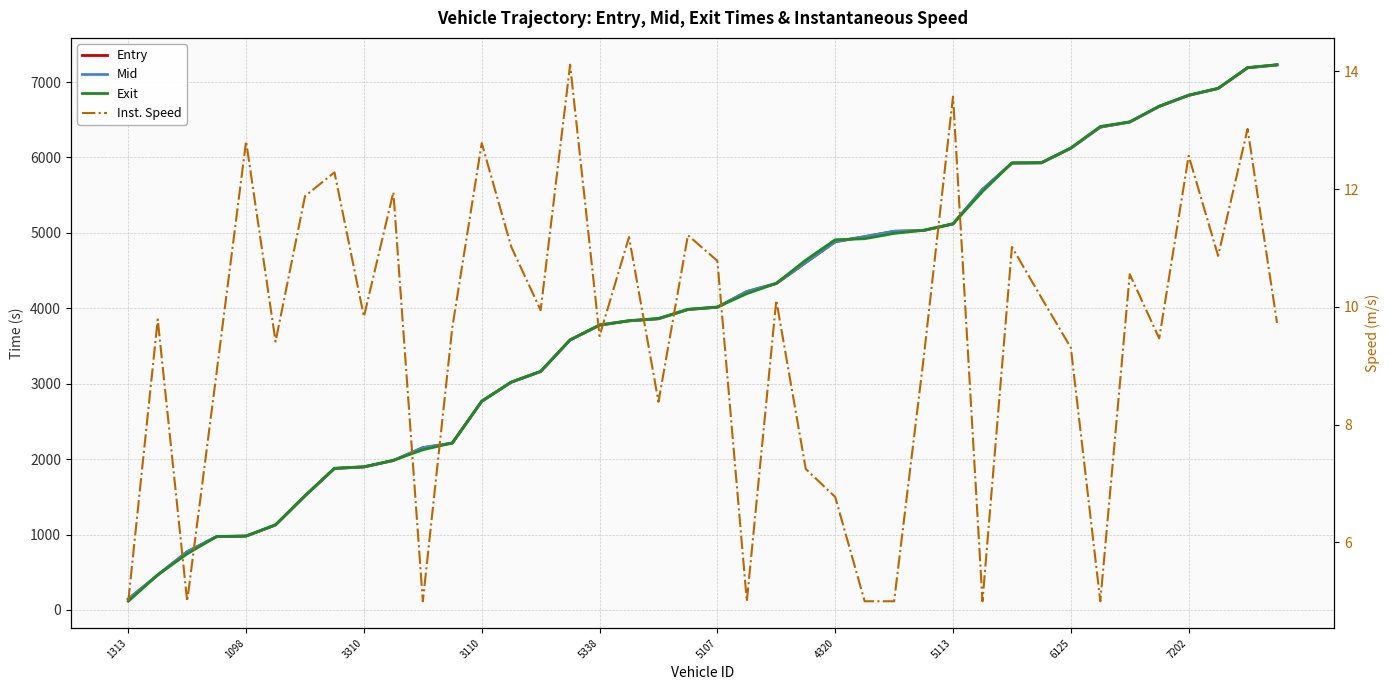

The Inst. Speed series shows 3.6 at 1098. True or false?

False